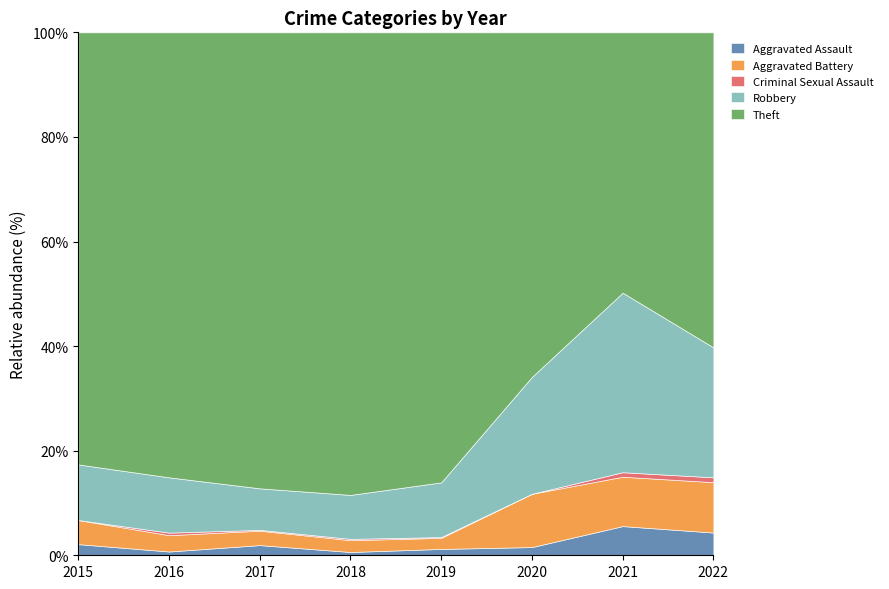

Reading left to right, transcribe all the data shown in this chart.

Aggravated Assault: 6	3	12	5	8	4	13	14
Aggravated Battery: 13	13	17	18	14	26	22	31
Criminal Sexual Assault: 0	2	1	2	1	0	2	3
Robbery: 30	44	49	67	69	57	80	80
Theft: 233	354	538	705	568	168	116	194